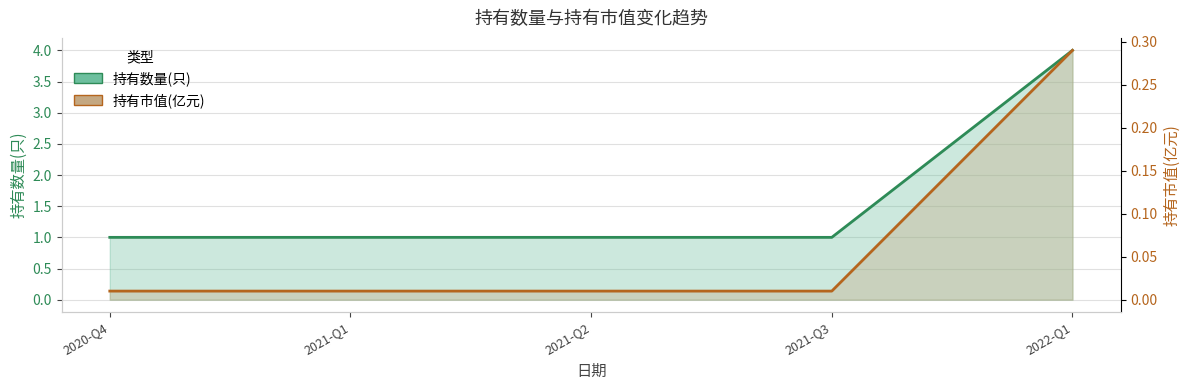

Rank the categories by 持有数量(只) 趋势 value from lowest to highest.

2020-Q4, 2021-Q1, 2021-Q2, 2021-Q3, 2022-Q1